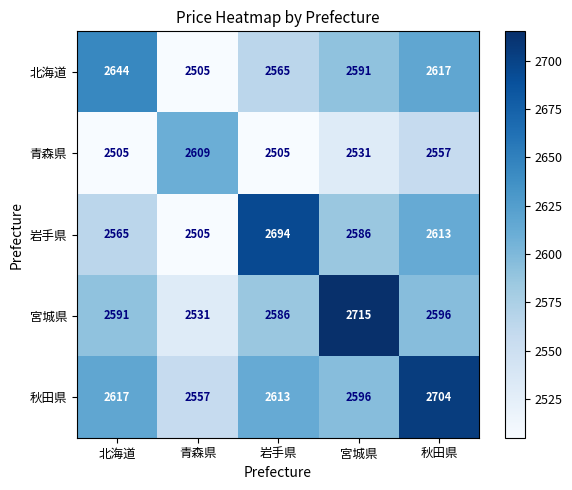

Reading left to right, list all the values displayed in this chart.

北海道: 北海道=2644	青森県=2505	岩手県=2565	宮城県=2591	秋田県=2617
青森県: 北海道=2505	青森県=2609	岩手県=2505	宮城県=2531	秋田県=2557
岩手県: 北海道=2565	青森県=2505	岩手県=2694	宮城県=2586	秋田県=2613
宮城県: 北海道=2591	青森県=2531	岩手県=2586	宮城県=2715	秋田県=2596
秋田県: 北海道=2617	青森県=2557	岩手県=2613	宮城県=2596	秋田県=2704